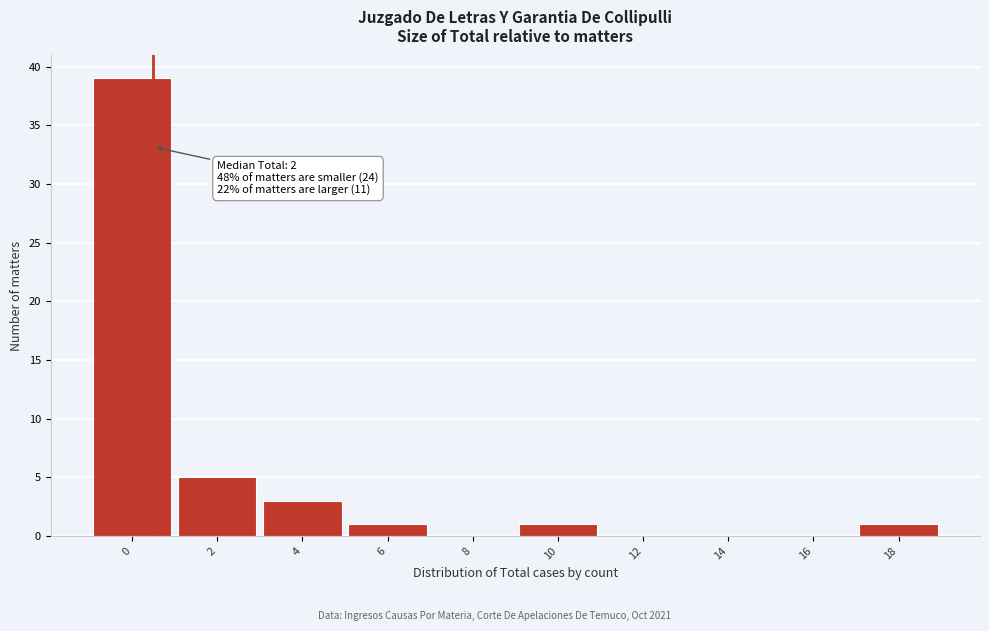

Reading right to left, transcribe all the data shown in this chart.

18=1	16=0	14=0	12=0	10=1	8=0	6=1	4=3	2=5	0=39